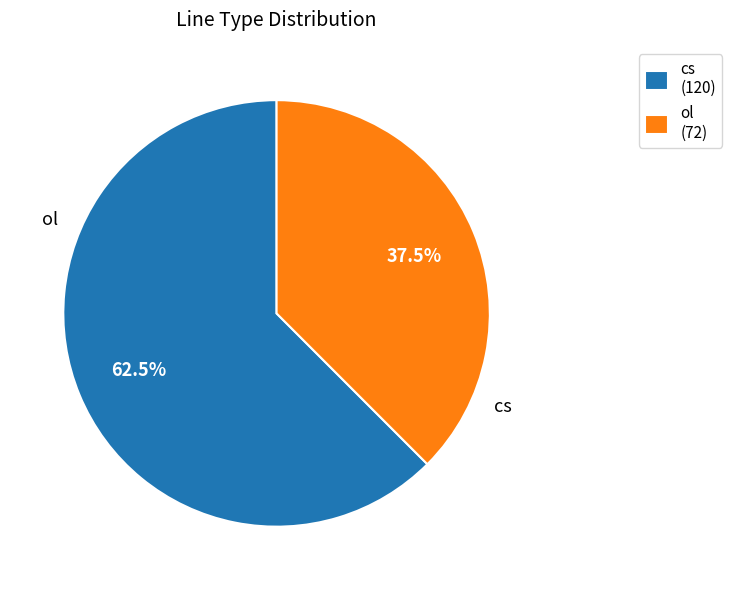

What is the ratio of the value at ol to the value at cs?

0.6